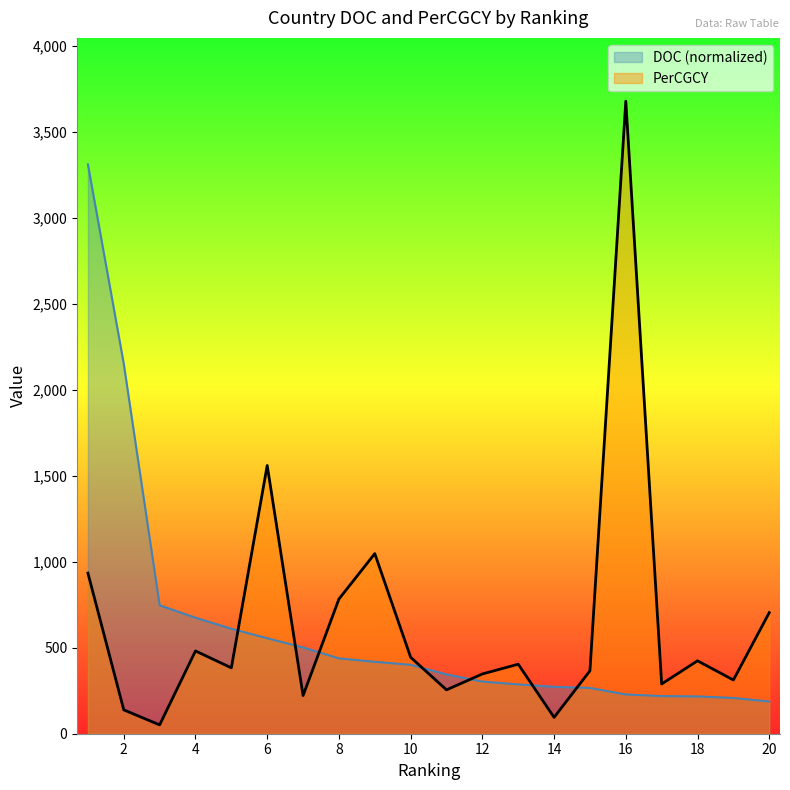

In PerCGCY, how many points are higher than both neighbors (excluding endpoints)?

6